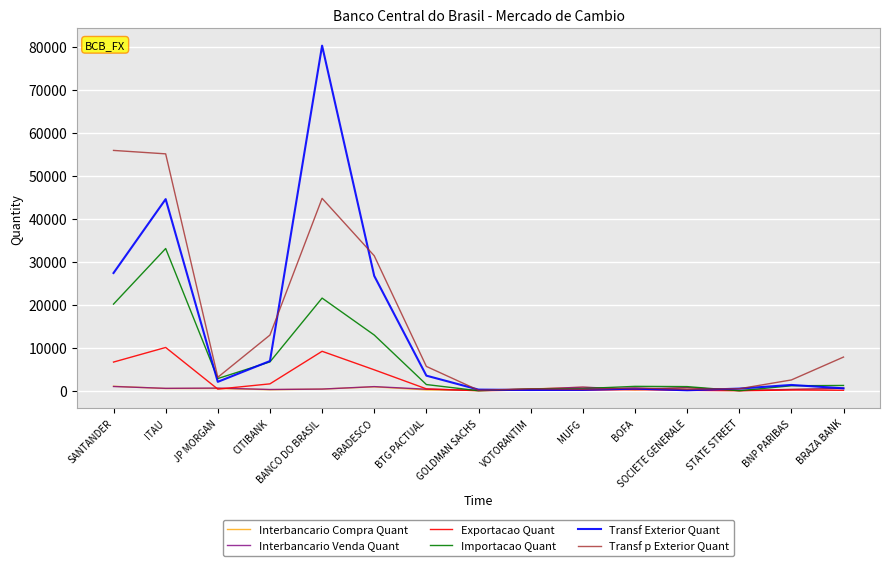

At which label is Transf Exterior Quant closest to 40198?

ITAU